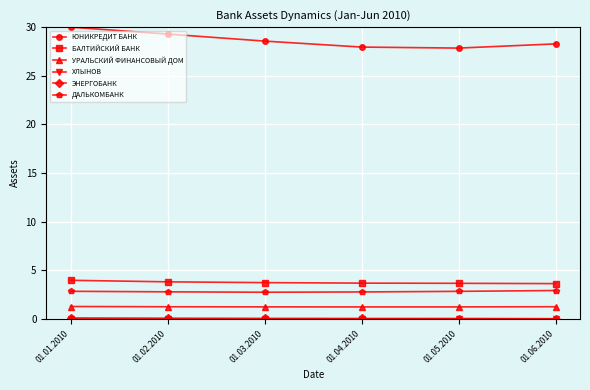

Is it true that ДАЛЬКОМБАНК equals 4.3 at 01.06.2010?

False